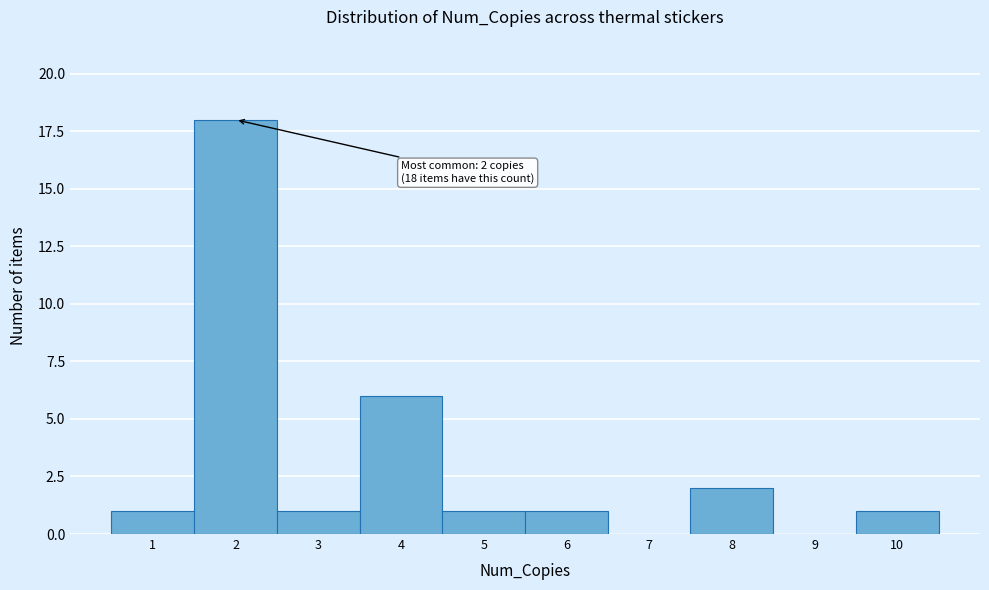

Which range on the x-axis has the tallest bar?

1.5 to 2.5